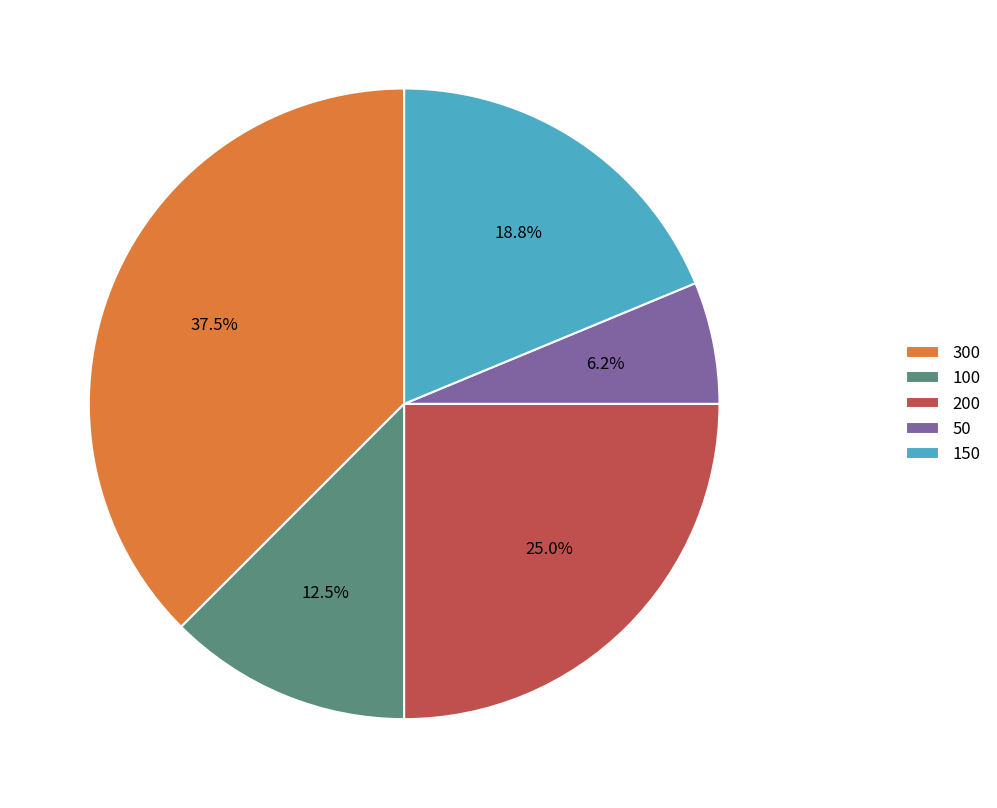

To the nearest percent, what is the average slice percentage?

20%